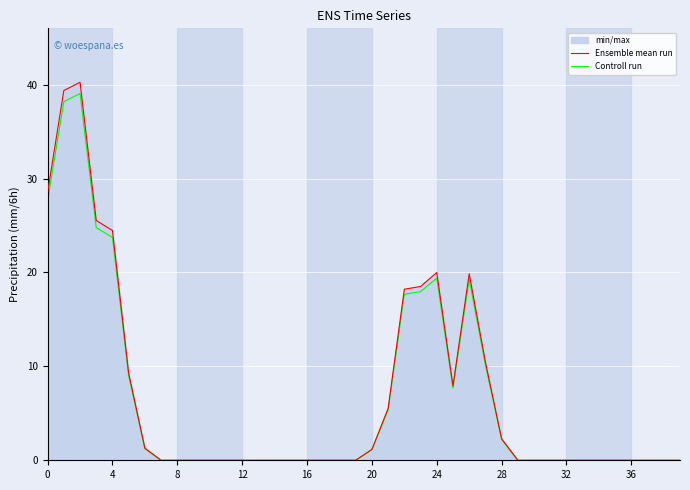

What value does the Controll run series have at 0?

27.7